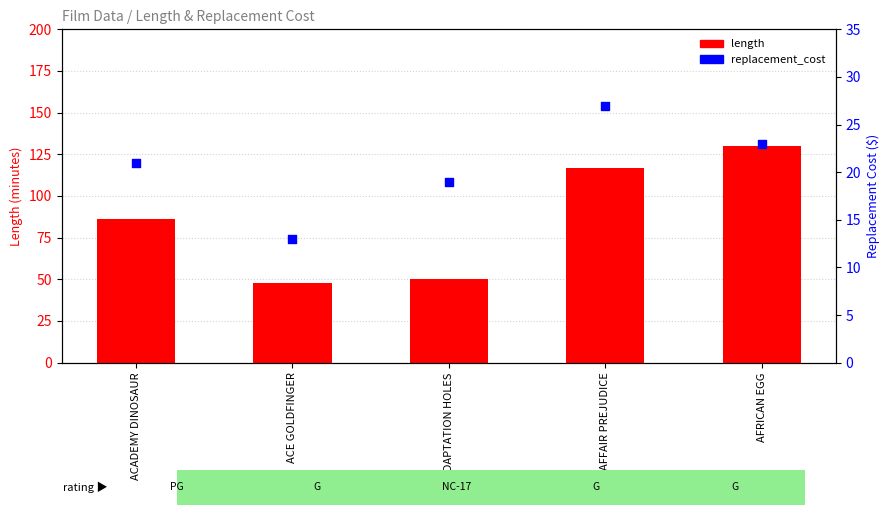

Which series contains the highest Y value?

length